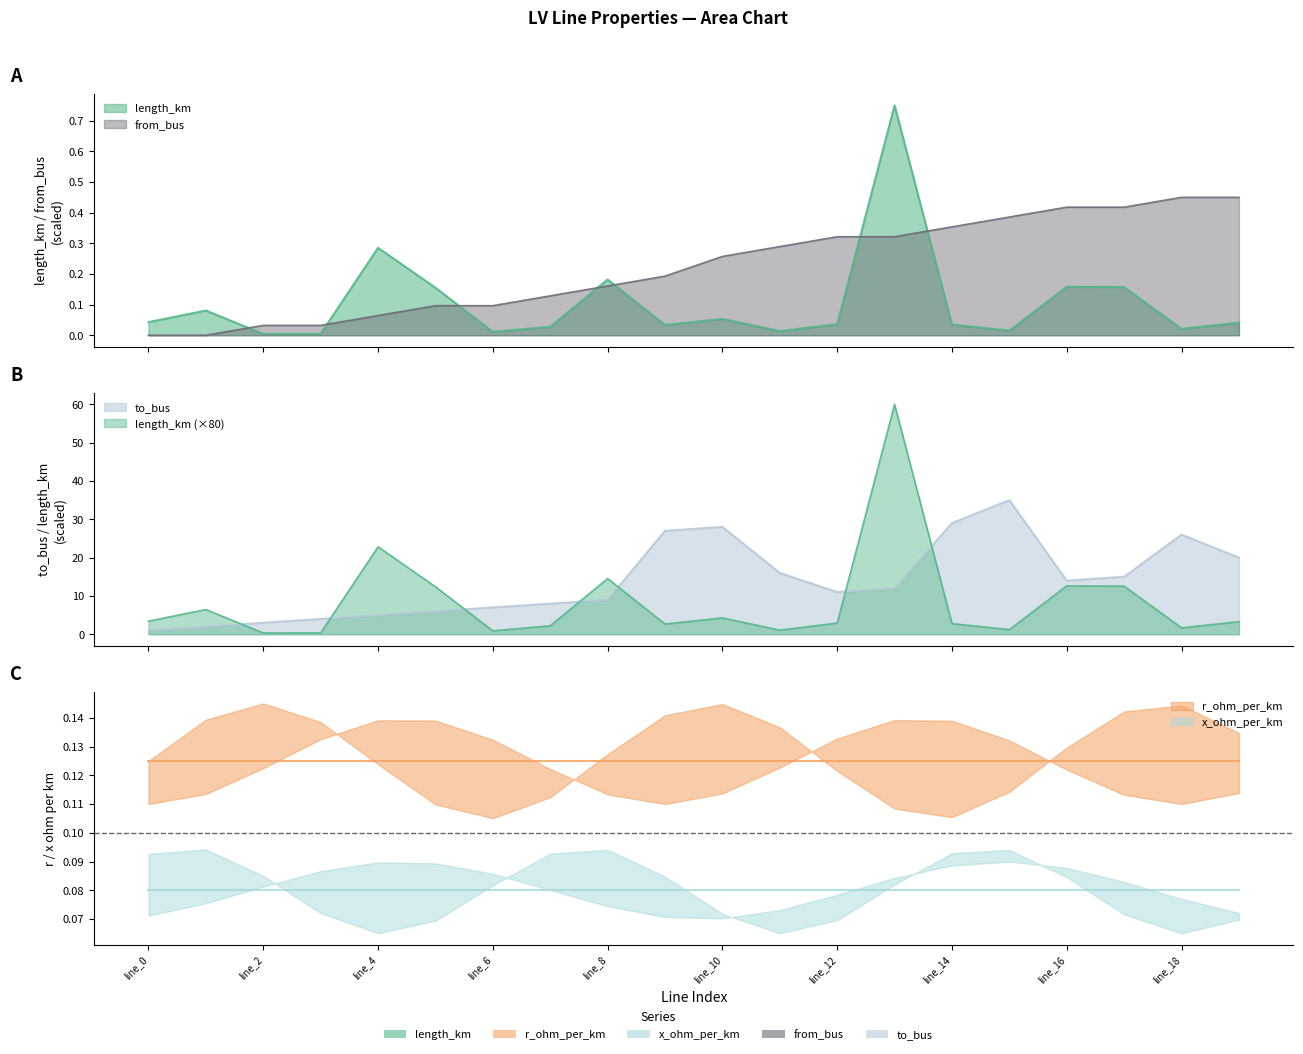

Is the value of from_bus at line_7 greater than the value of length_km at line_19?

Yes